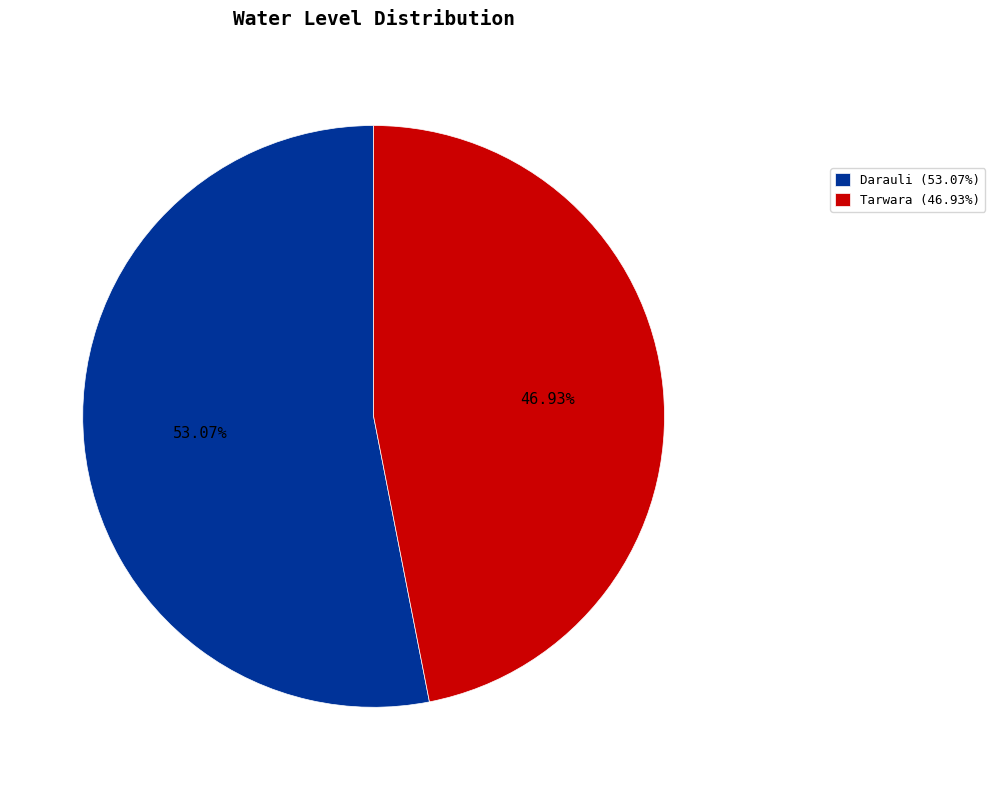

To the nearest percent, what portion does Tarwara represent?

47%